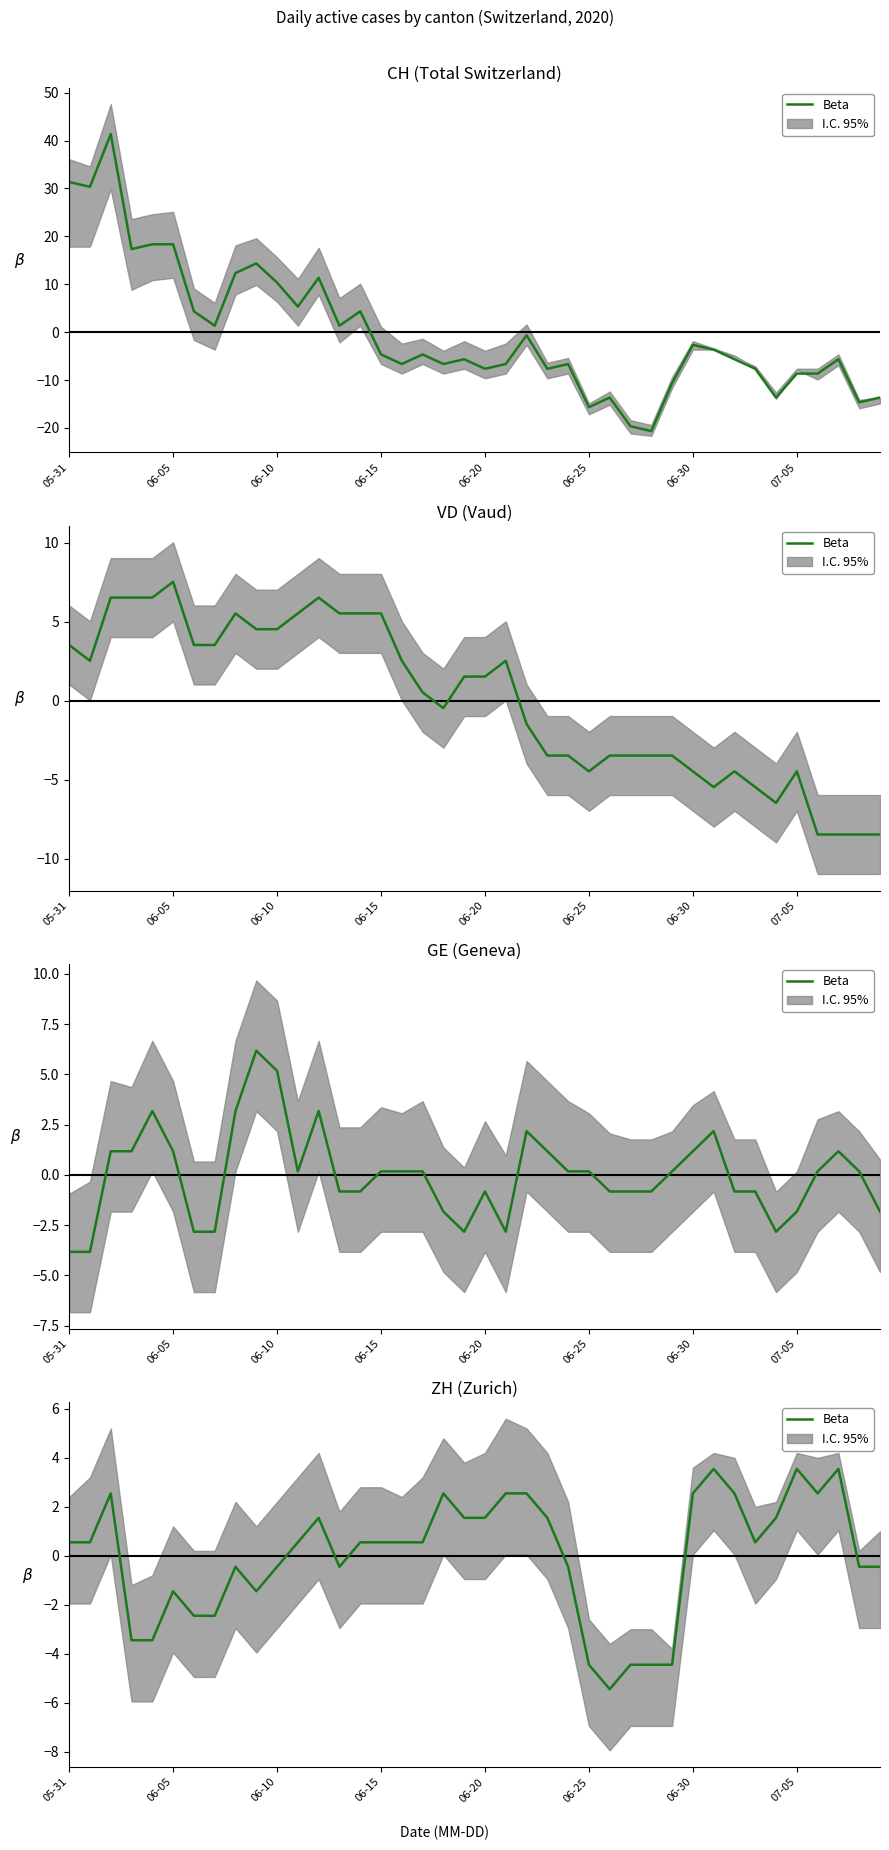

True or false: the data has more than 0 interior local peaks.

True